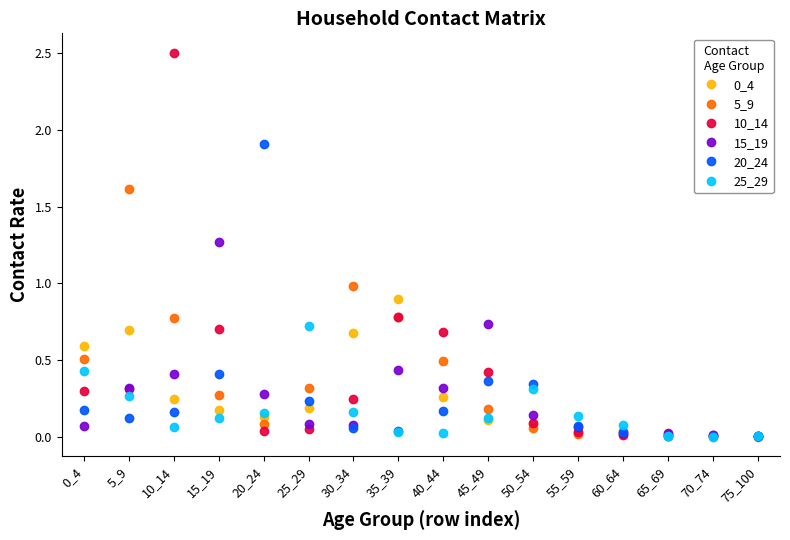

At which category does 5_9 reach its first local peak?

5_9